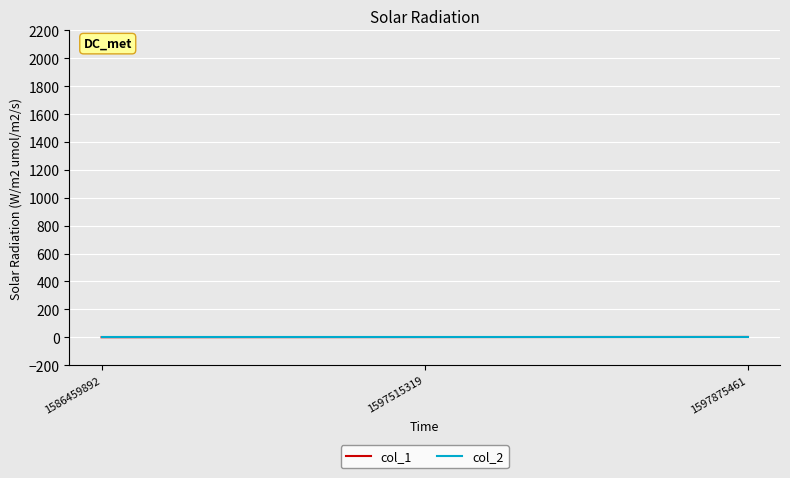

Count the number of categories in the chart.

3